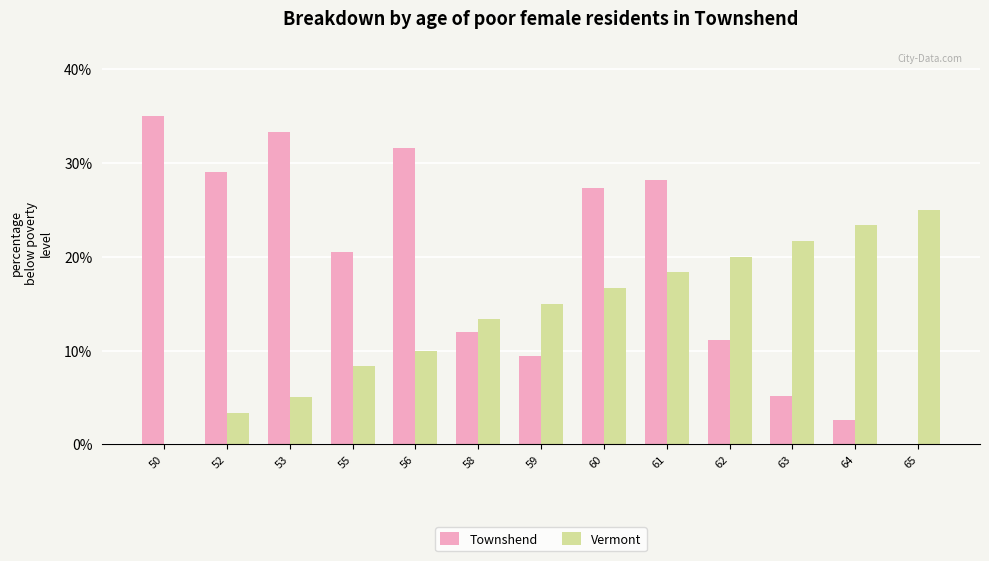

What is the sum of all Townshend values?

245.0